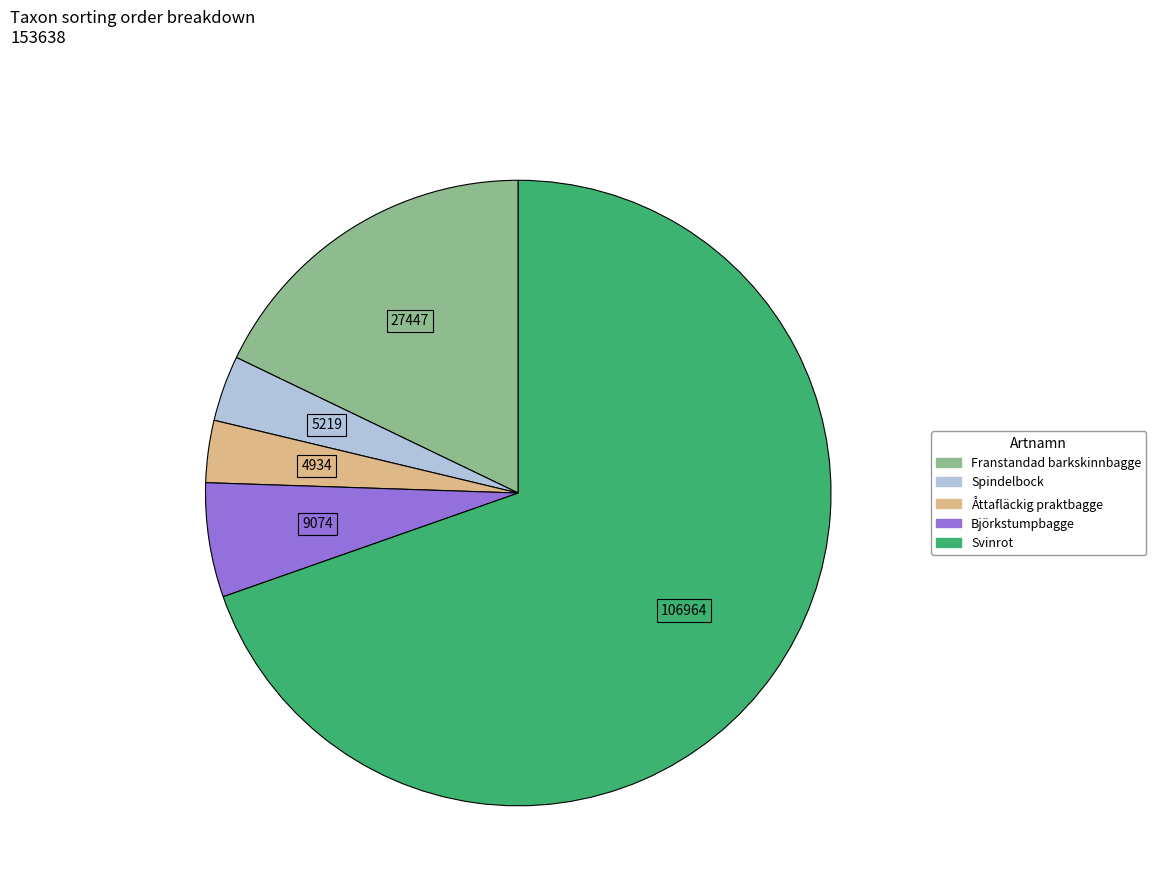

Between Björkstumpbagge and Svinrot, which is larger?

Svinrot